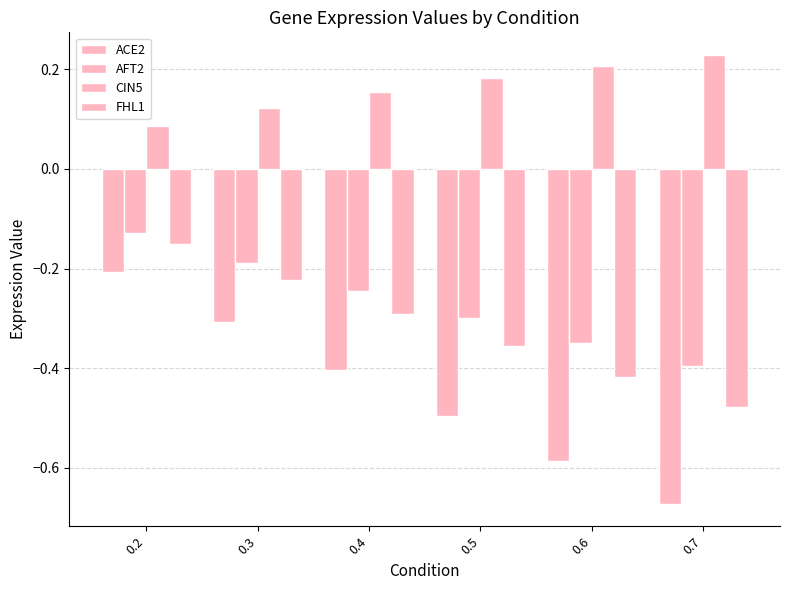

How many series are shown in this chart?

4